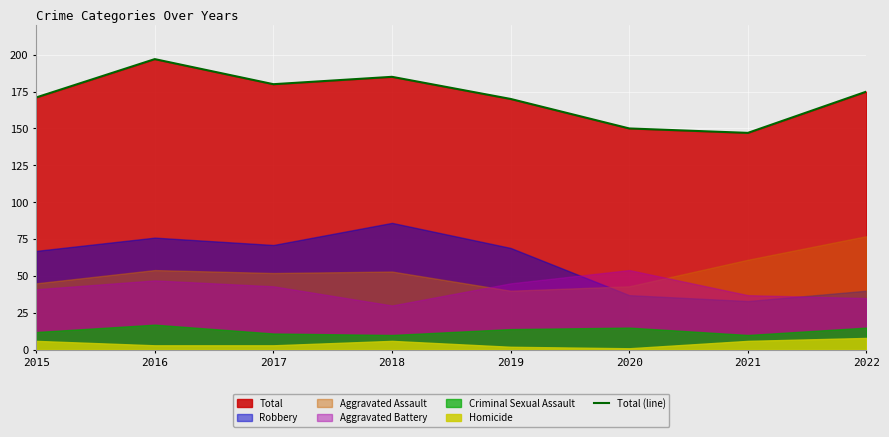

How many interior local peaks (higher than both neighbors) does the data have?

2